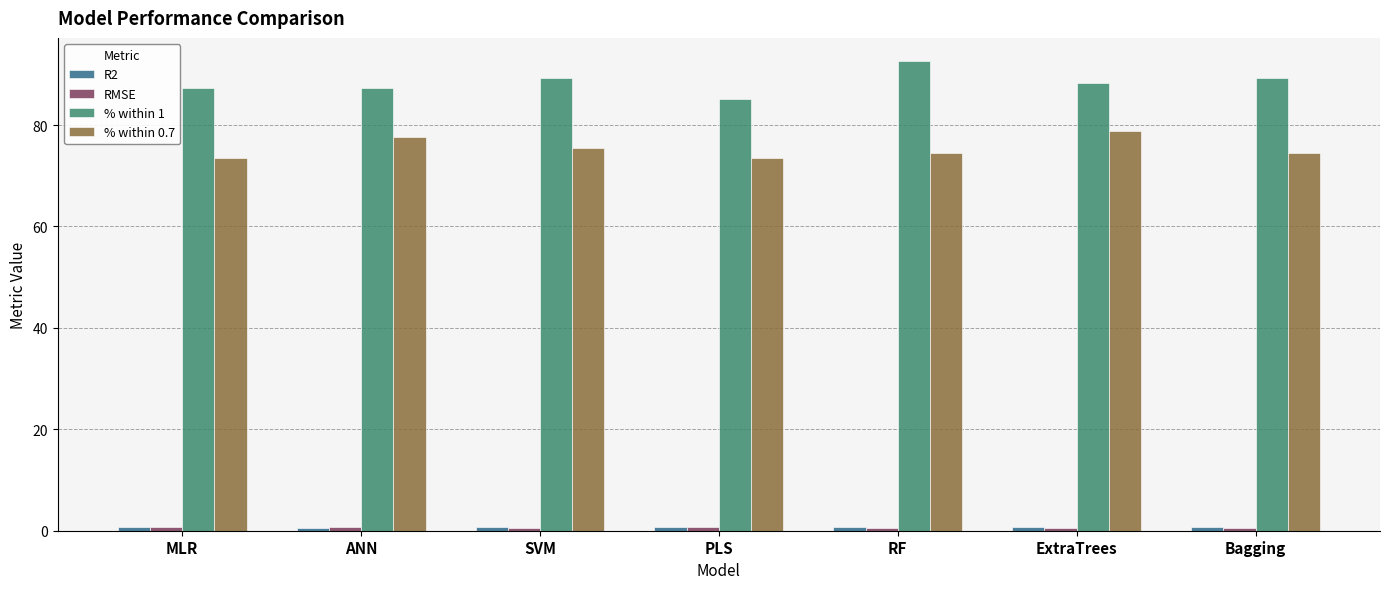

How many bars are there in total?

28